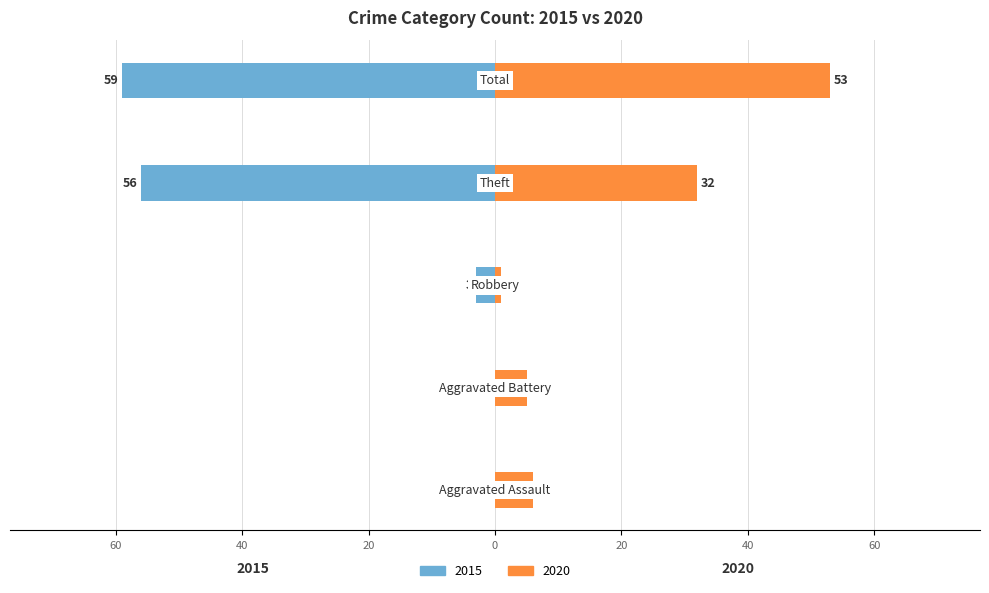

At how many categories does at least one series exceed 8?

2